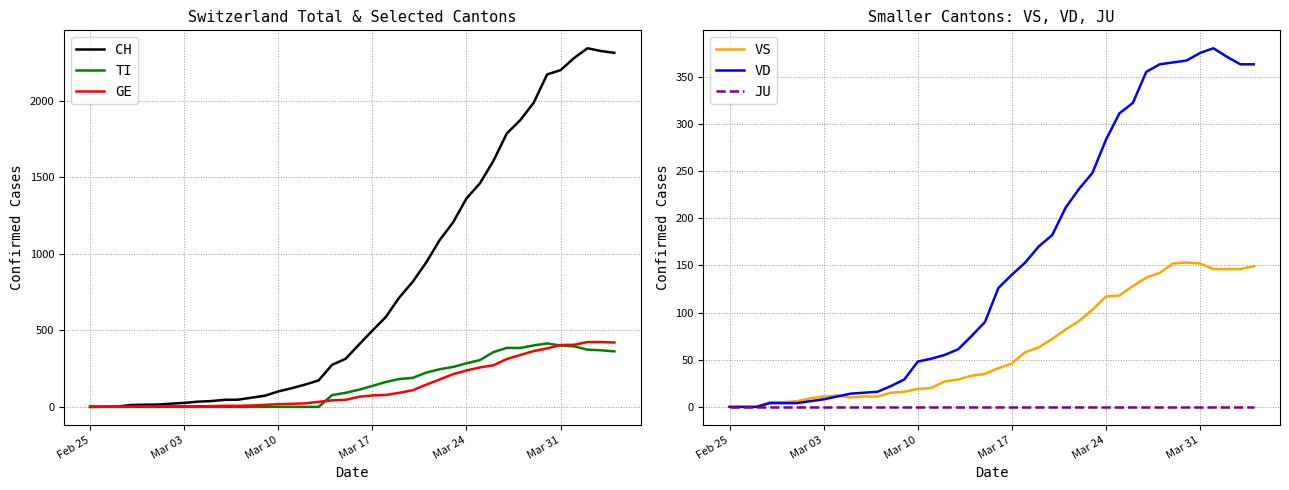

The CH series shows 20 at Mar 17. True or false?

False